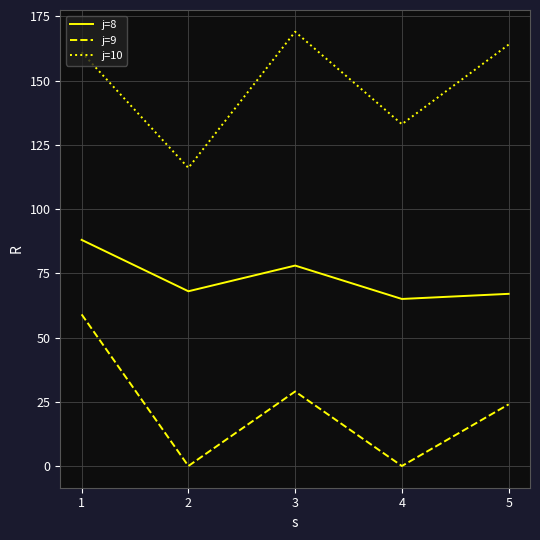

Which series has the largest total across all categories?

j=10